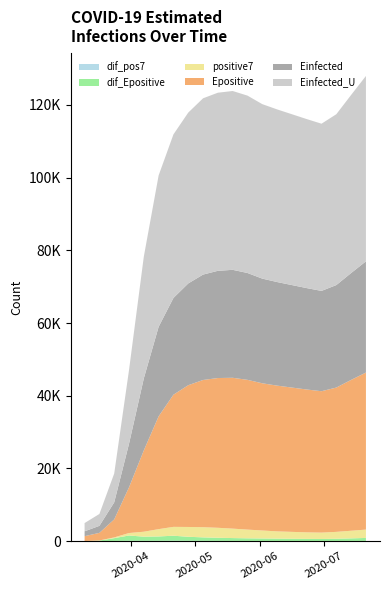

Reading left to right, transcribe all the data shown in this chart.

Einfected_U: 2020-03-10=2270.1	2020-03-17=3269.1	2020-03-24=7934.0	2020-03-31=20278.5	2020-04-07=33509.9	2020-04-14=41648.0	2020-04-21=44999.0	2020-04-28=47000.0	2020-05-05=48500.0	2020-05-12=49000.0	2020-05-19=49200.0	2020-05-26=48800.0	2020-06-02=48000.0	2020-06-09=47500.0	2020-06-16=47000.0	2020-06-23=46500.0	2020-06-30=46000.0	2020-07-07=47000.0	2020-07-14=49000.0	2020-07-21=51000.0
Einfected: 2020-03-10=1341.0	2020-03-17=1931.9	2020-03-24=4691.6	2020-03-31=11991.1	2020-04-07=19816.9	2020-04-14=24629.7	2020-04-21=26615.1	2020-04-28=28000.0	2020-05-05=29000.0	2020-05-12=29500.0	2020-05-19=29700.0	2020-05-26=29400.0	2020-06-02=28800.0	2020-06-09=28500.0	2020-06-16=28200.0	2020-06-23=27900.0	2020-06-30=27600.0	2020-07-07=28200.0	2020-07-14=29400.0	2020-07-21=30600.0
Epositive: 2020-03-10=1342.0	2020-03-17=2084.2	2020-03-24=4953.3	2020-03-31=12566.8	2020-04-07=22374.6	2020-04-14=31035.5	2020-04-21=36357.7	2020-04-28=39000.0	2020-05-05=40500.0	2020-05-12=41200.0	2020-05-19=41500.0	2020-05-26=41200.0	2020-06-02=40500.0	2020-06-09=40100.0	2020-06-16=39700.0	2020-06-23=39300.0	2020-06-30=38900.0	2020-07-07=39700.0	2020-07-14=41500.0	2020-07-21=43200.0
positive7: 2020-03-10=17.0	2020-03-17=38.9	2020-03-24=202.3	2020-03-31=683.9	2020-04-07=1362.3	2020-04-14=2012.4	2020-04-21=2438.3	2020-04-28=2700.0	2020-05-05=2800.0	2020-05-12=2750.0	2020-05-19=2600.0	2020-05-26=2400.0	2020-06-02=2200.0	2020-06-09=2000.0	2020-06-16=1900.0	2020-06-23=1800.0	2020-06-30=1750.0	2020-07-07=1900.0	2020-07-14=2100.0	2020-07-21=2300.0
dif_Epositive: 2020-03-10=0.0	2020-03-17=141.0	2020-03-24=772.1	2020-03-31=1449.3	2020-04-07=1142.8	2020-04-14=1193.2	2020-04-21=1373.3	2020-04-28=1100.0	2020-05-05=950.0	2020-05-12=850.0	2020-05-19=780.0	2020-05-26=720.0	2020-06-02=680.0	2020-06-09=640.0	2020-06-16=610.0	2020-06-23=580.0	2020-06-30=560.0	2020-07-07=610.0	2020-07-14=710.0	2020-07-21=820.0
dif_pos7: 2020-03-10=0.0	2020-03-17=7.3	2020-03-24=45.6	2020-03-31=95.3	2020-04-07=82.0	2020-04-14=92.7	2020-04-21=111.9	2020-04-28=95.0	2020-05-05=80.0	2020-05-12=68.0	2020-05-19=58.0	2020-05-26=50.0	2020-06-02=44.0	2020-06-09=40.0	2020-06-16=37.0	2020-06-23=34.0	2020-06-30=32.0	2020-07-07=37.0	2020-07-14=45.0	2020-07-21=54.0